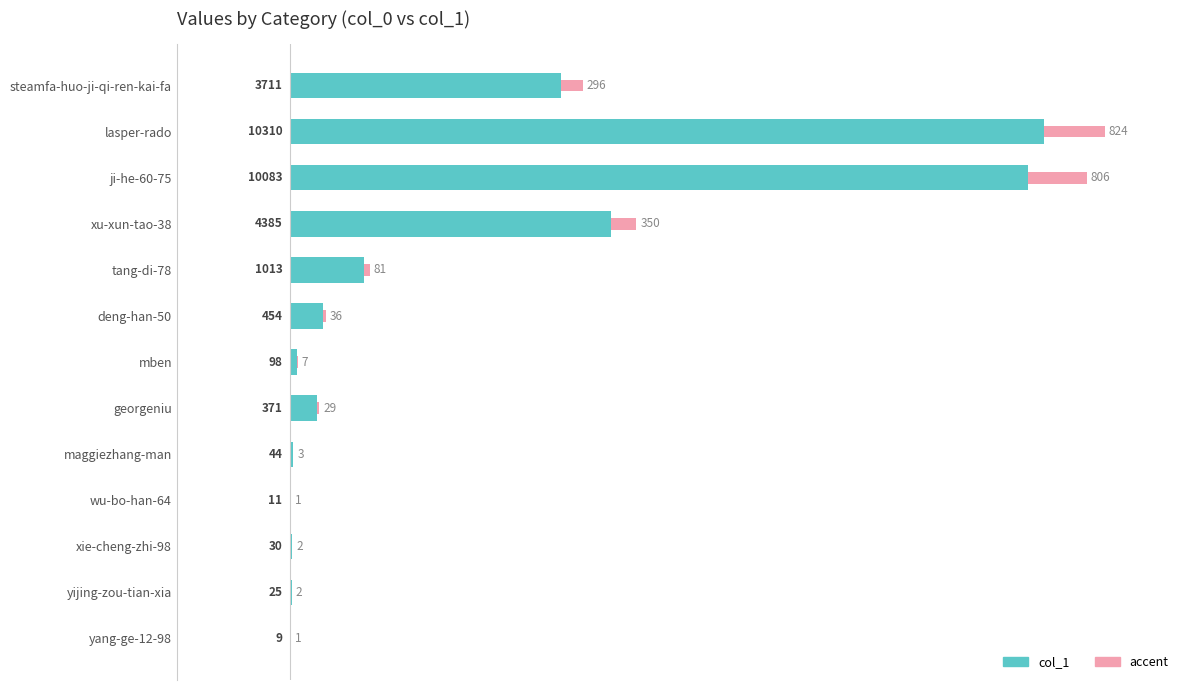

What is the maximum value for col_1?

10310